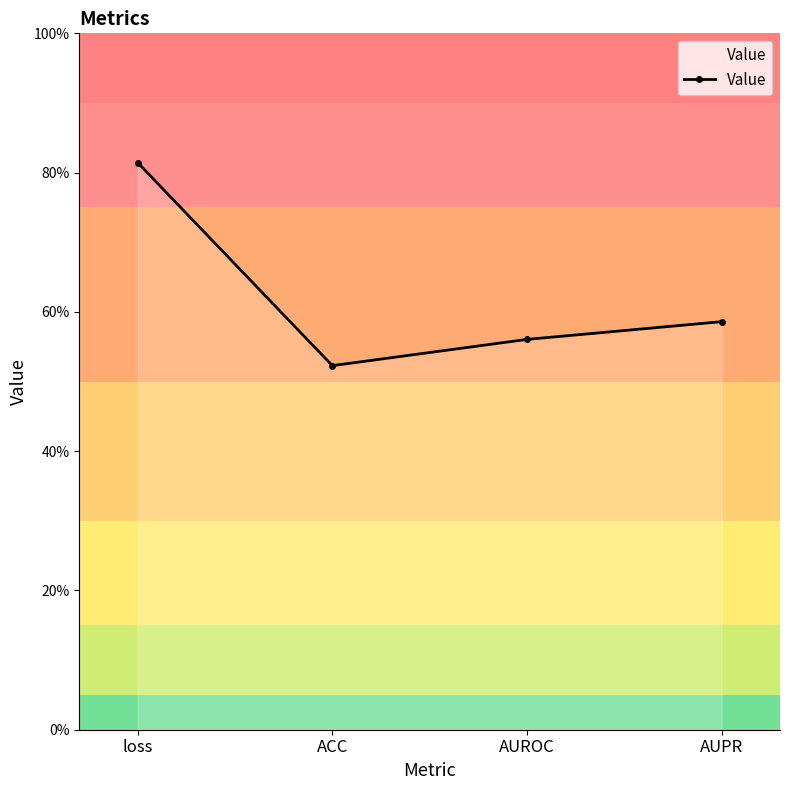

What is the difference between the maximum and minimum values?

0.3